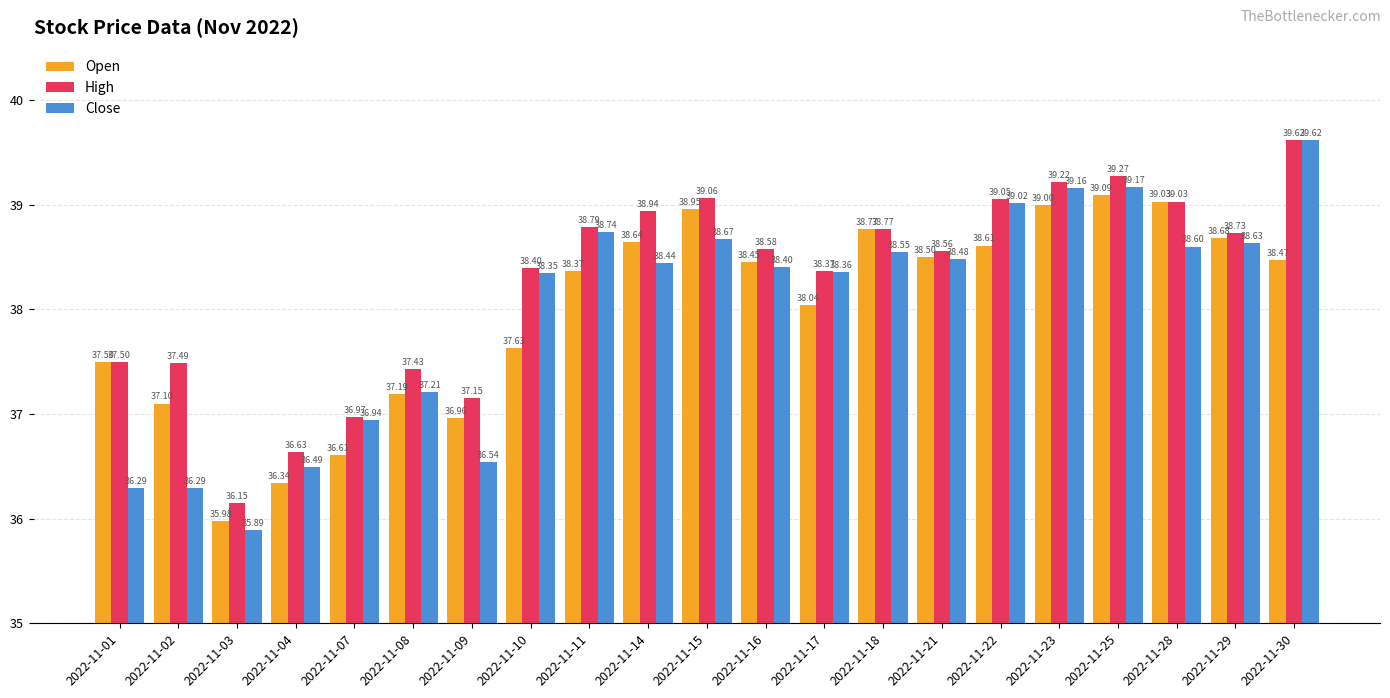

What is the difference between the second highest and second lowest values in the High series?

2.6